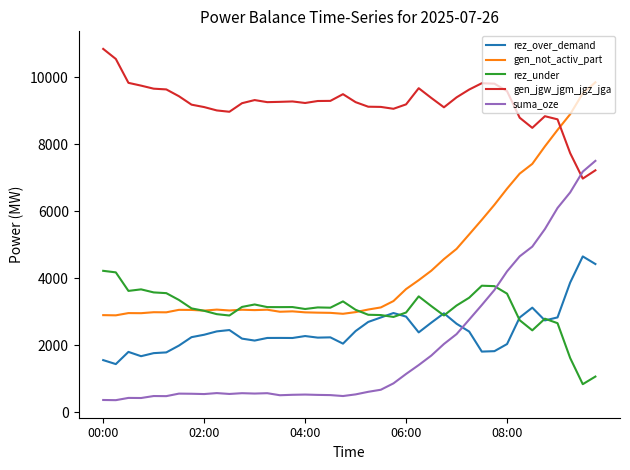

True or false: suma_oze and gen_not_activ_part intersect in this chart.

False